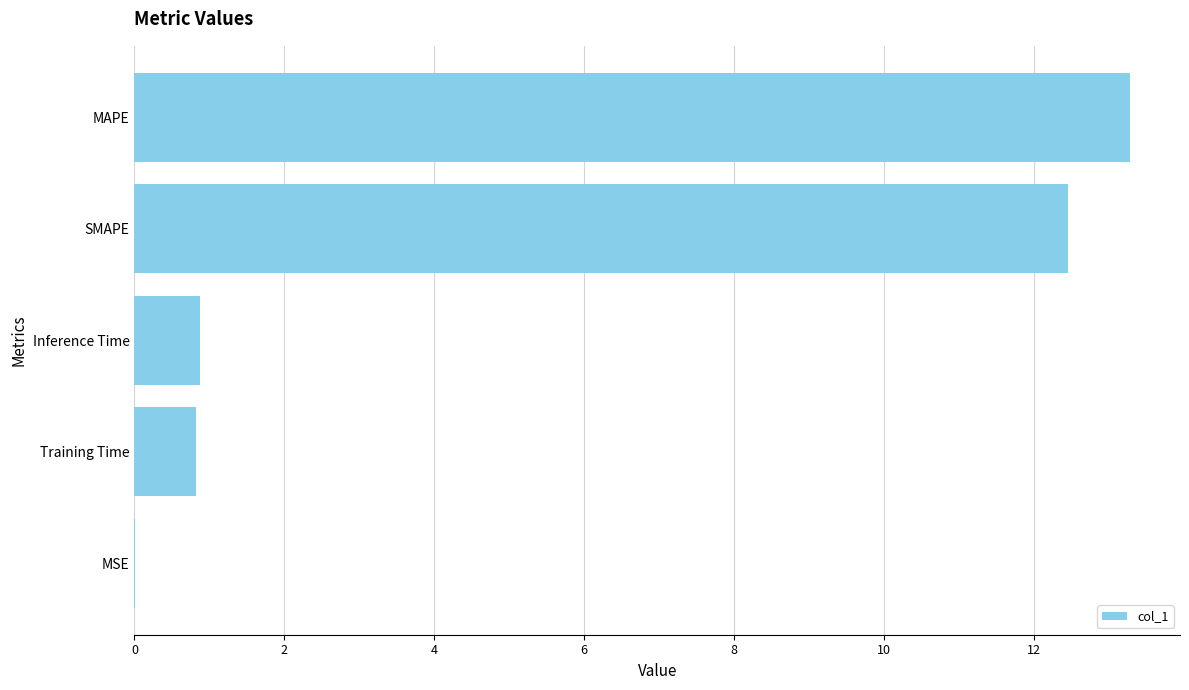

True or false: the data shows 0.4 at Inference Time.

False